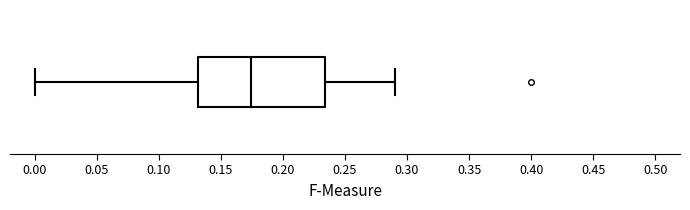

Where is the right edge of the box on the x-axis? The values are not printed on the chart, so give them approximately, as read against the axis.

0.235